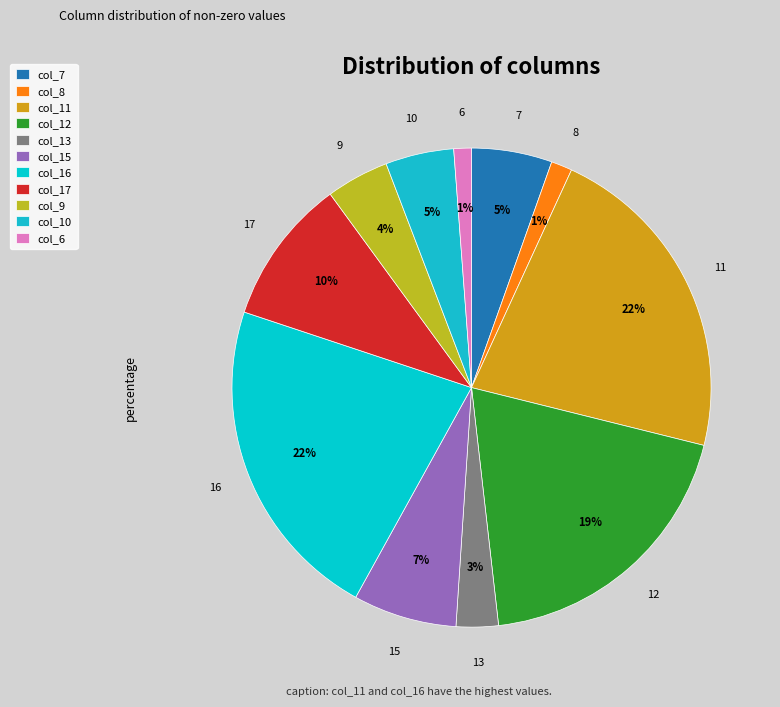

Which slice is the largest?

col_16